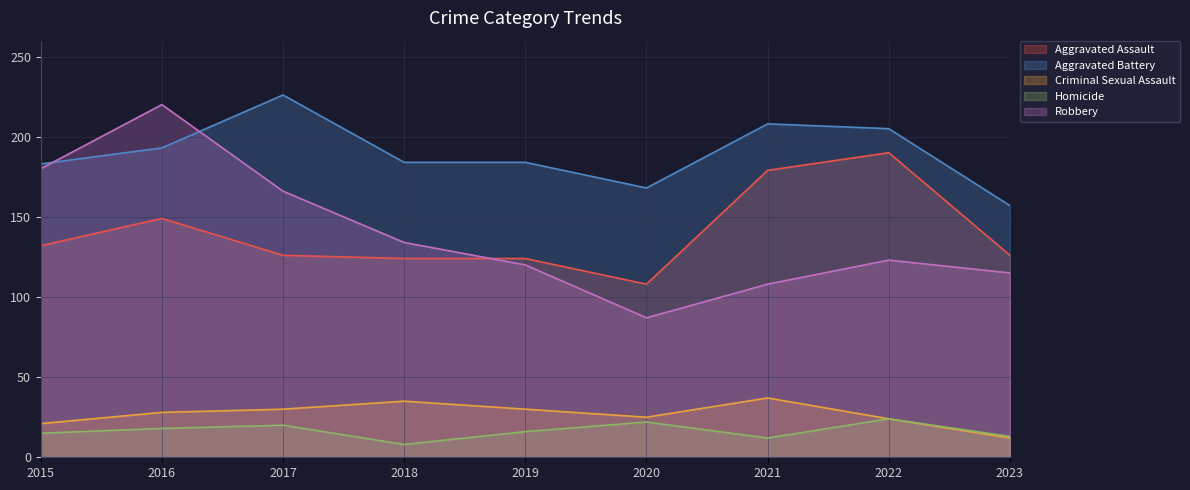

How many lines are shown in the chart?

5